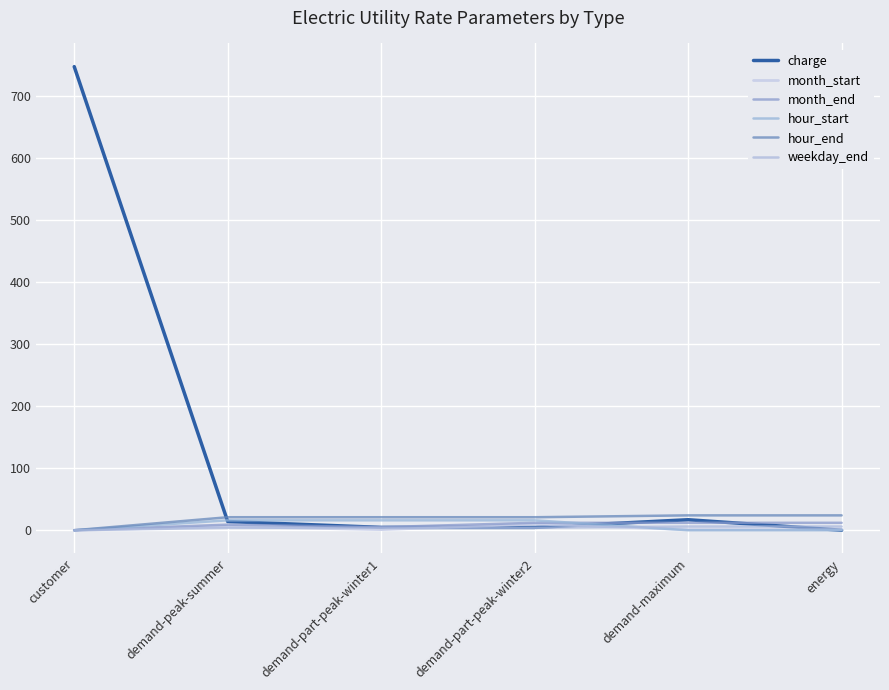

How many positive values does the month_end series have?

5